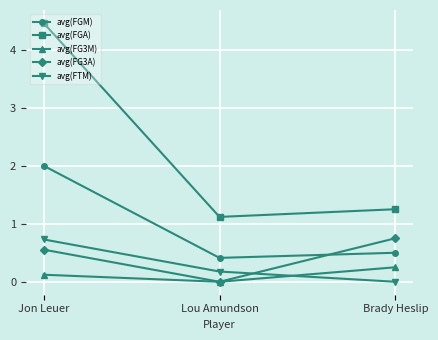

What is the average value of the avg(FGM) series?

1.0